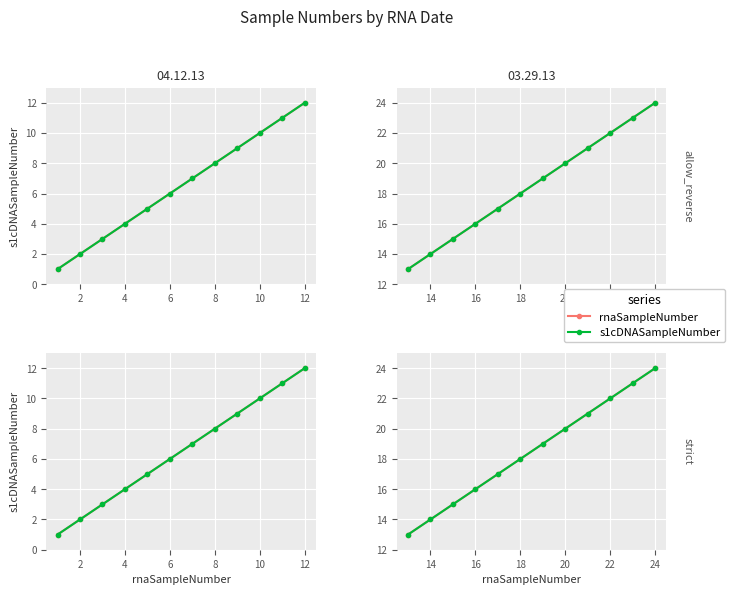

Rank the series at 8 from lowest to highest value.

rnaSampleNumber, s1cDNASampleNumber